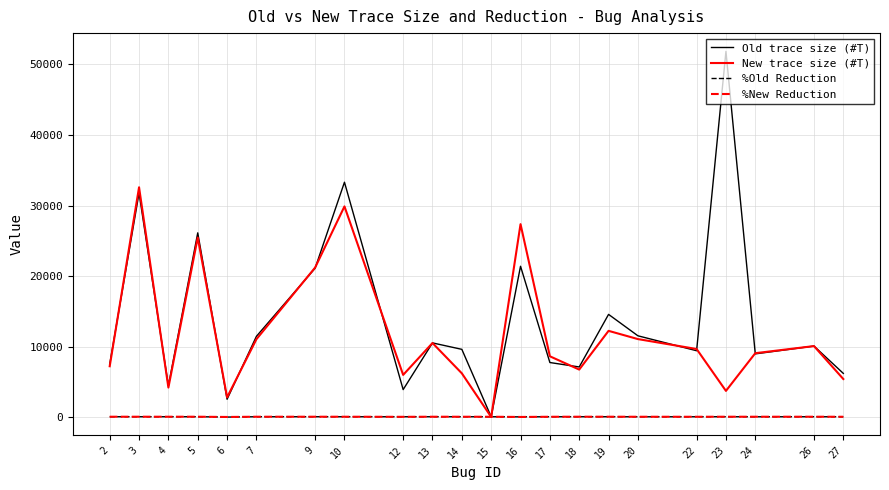

After their last crossing, which series has the higher values: %New Reduction or Old trace size (#T)?

Old trace size (#T)